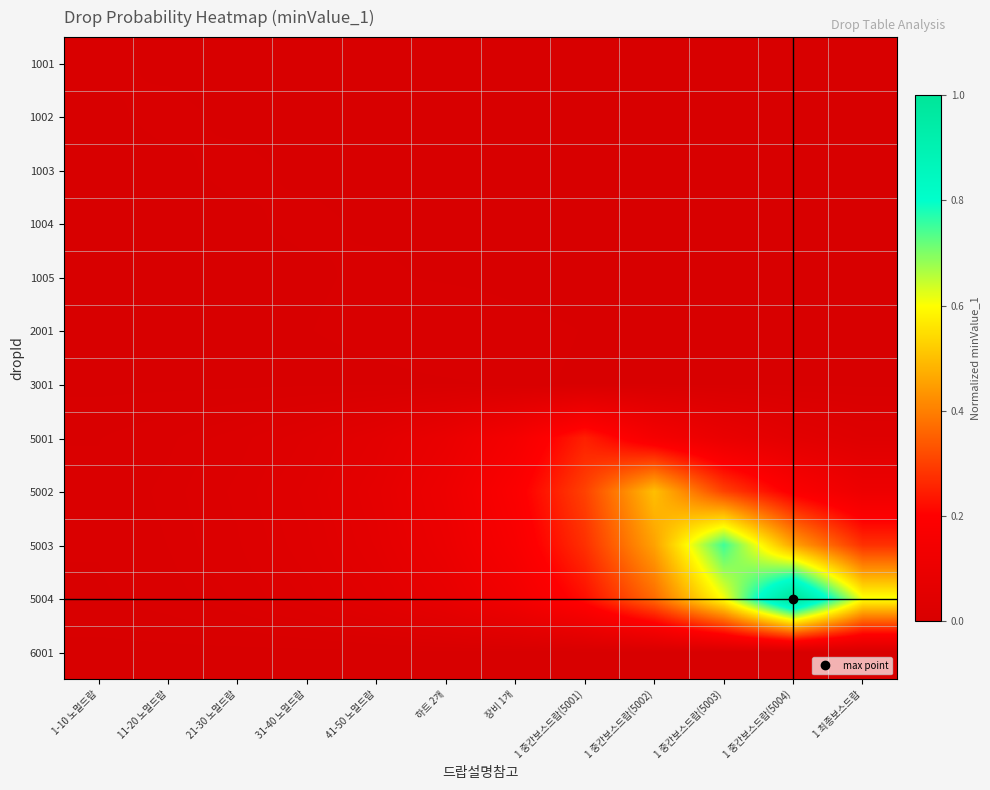

At how many categories does at least one series exceed 0?

12